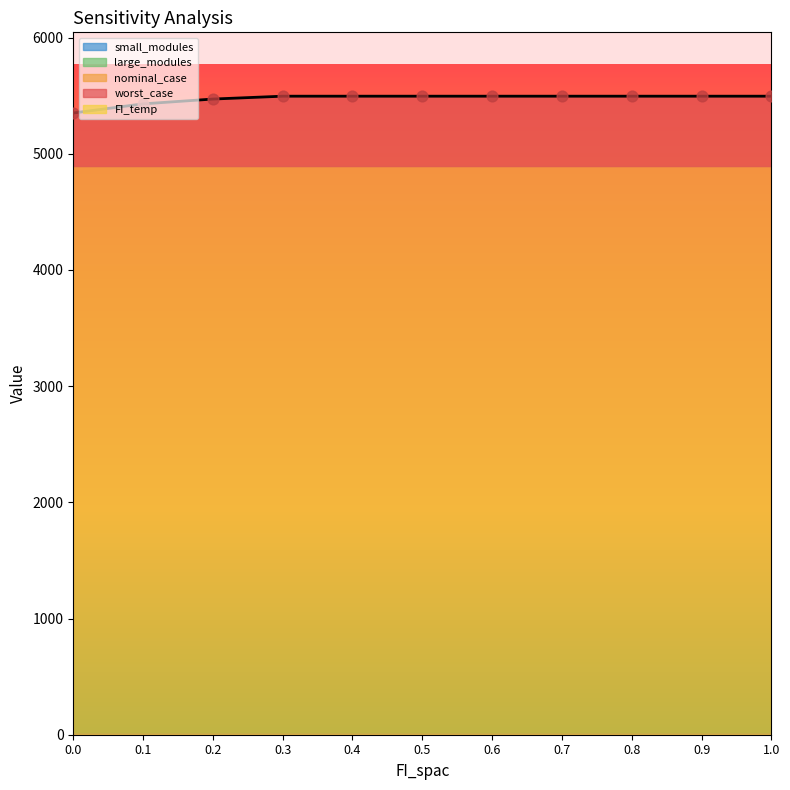

What are all the series names shown in the legend?

worst_case, nominal_case, FI_temp, large_modules, small_modules